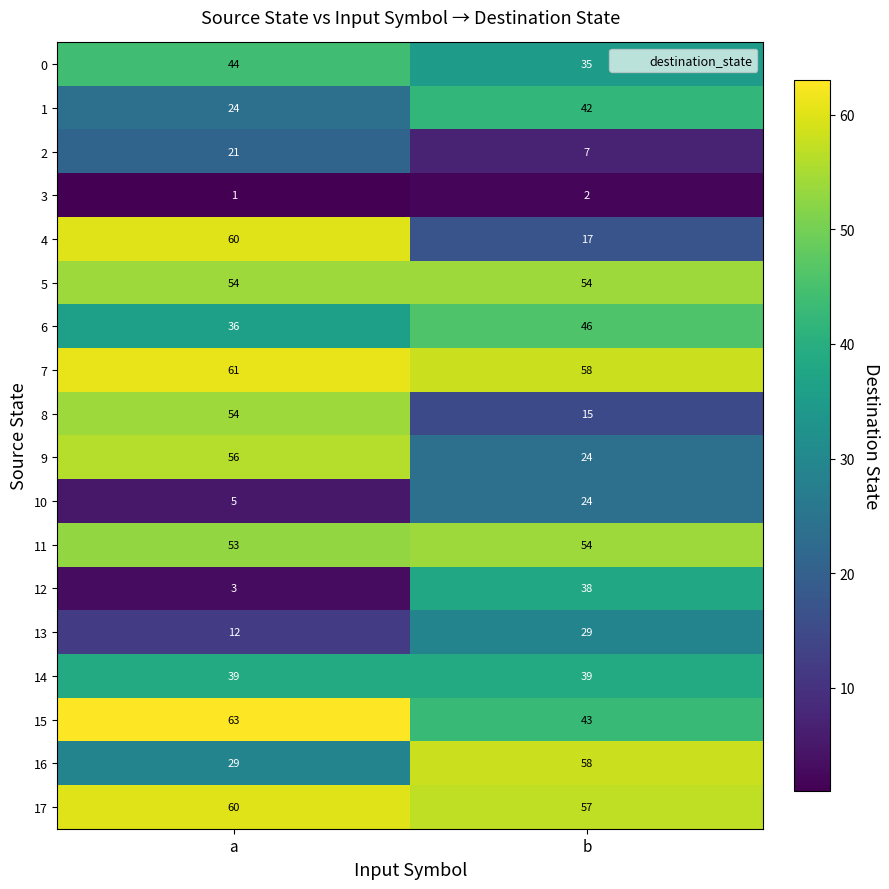

The 3 series shows 2 at b. True or false?

True